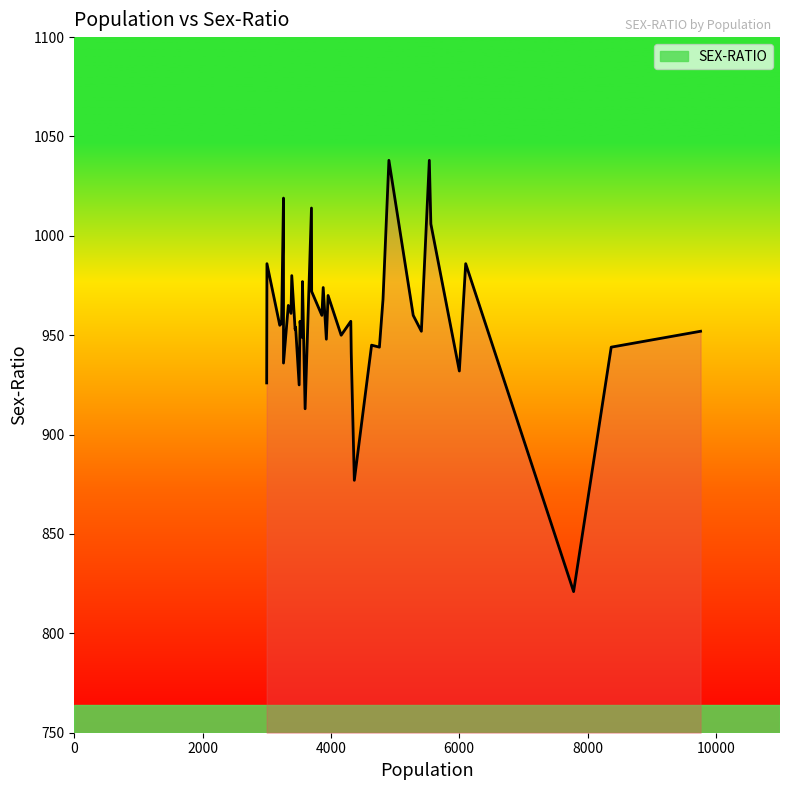

How many data points are less than 957?

20